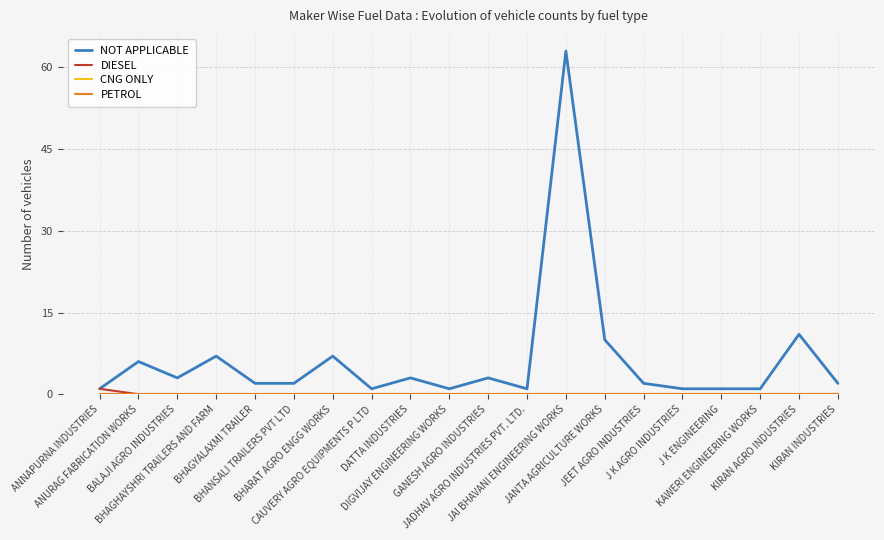

Is this an area chart (filled region under the line)?

No